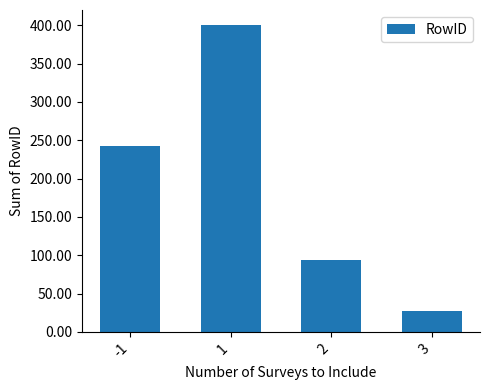

What is the maximum value shown in the chart?

400